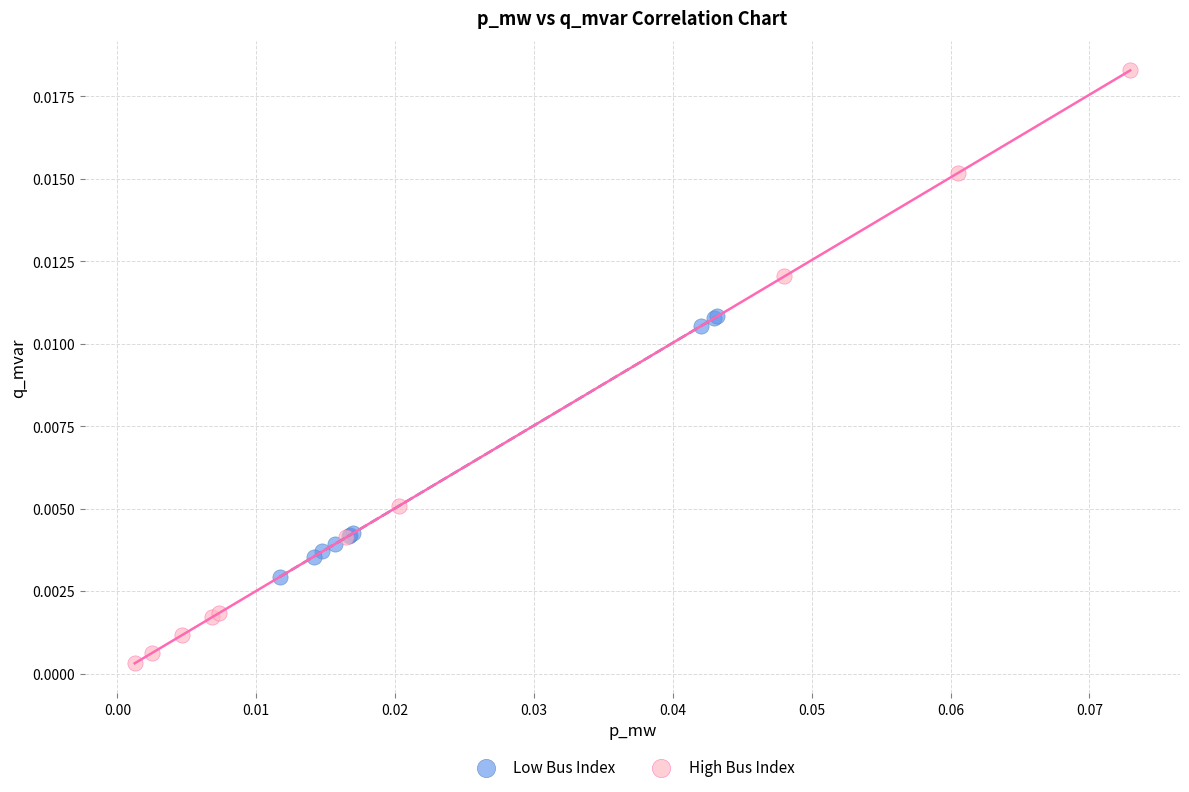

What are all the series names shown in the legend?

Low Bus Index, High Bus Index